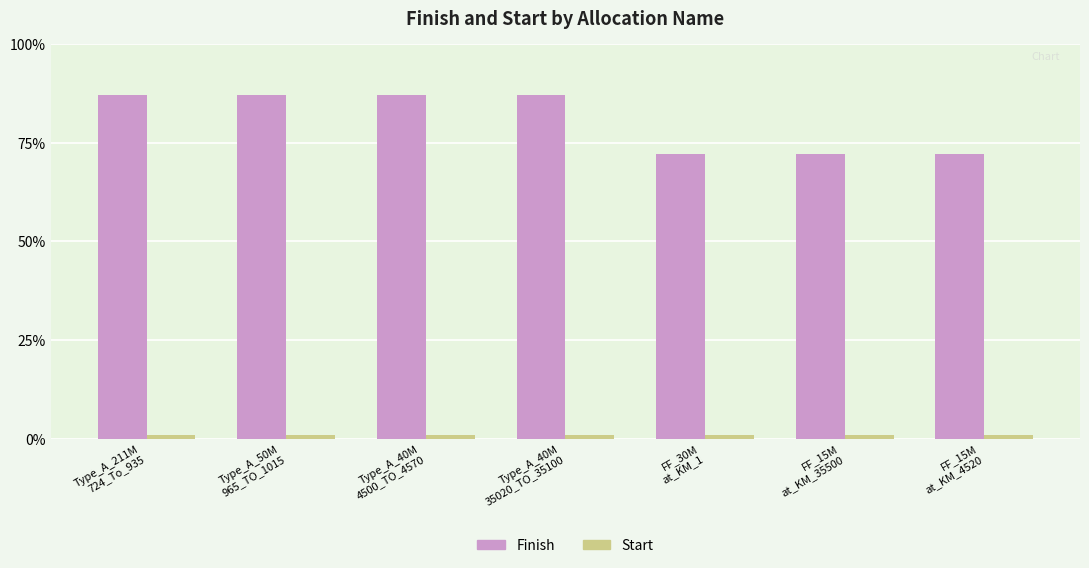

Which series has the widest spread of values?

Finish